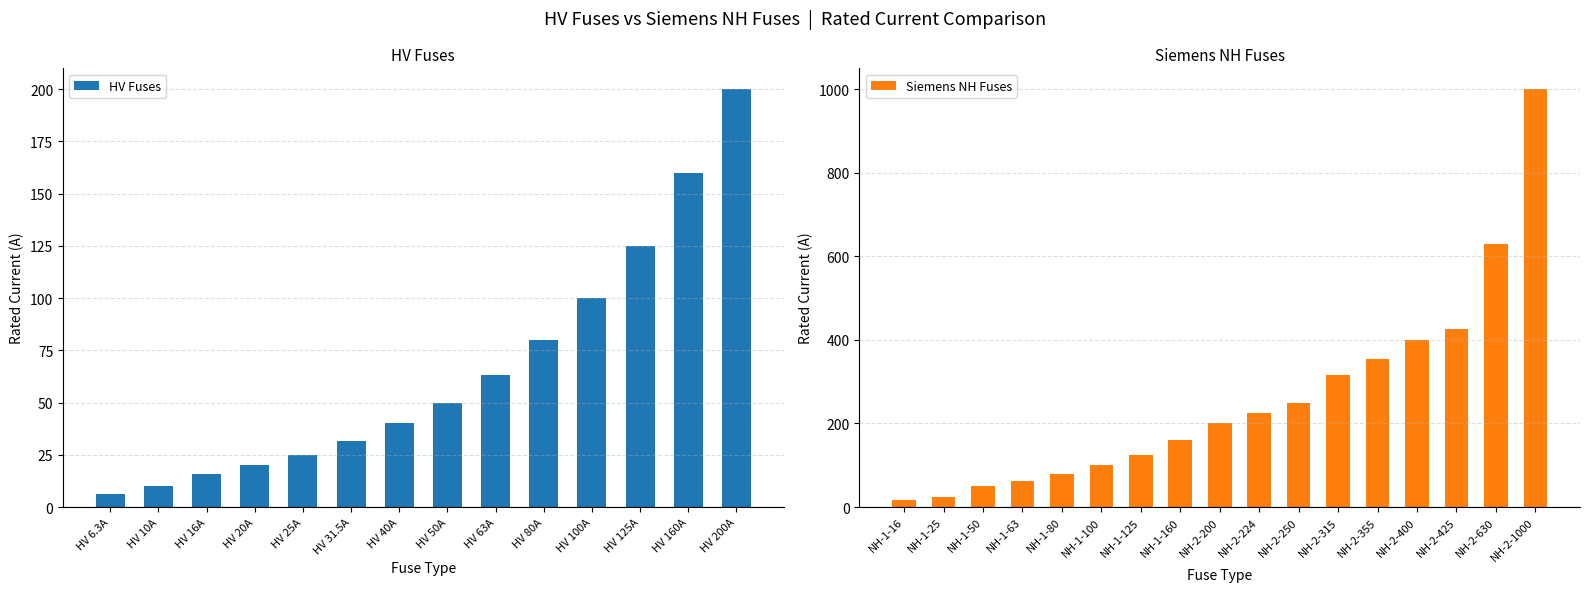

Does the chart contain stacked bars?

No